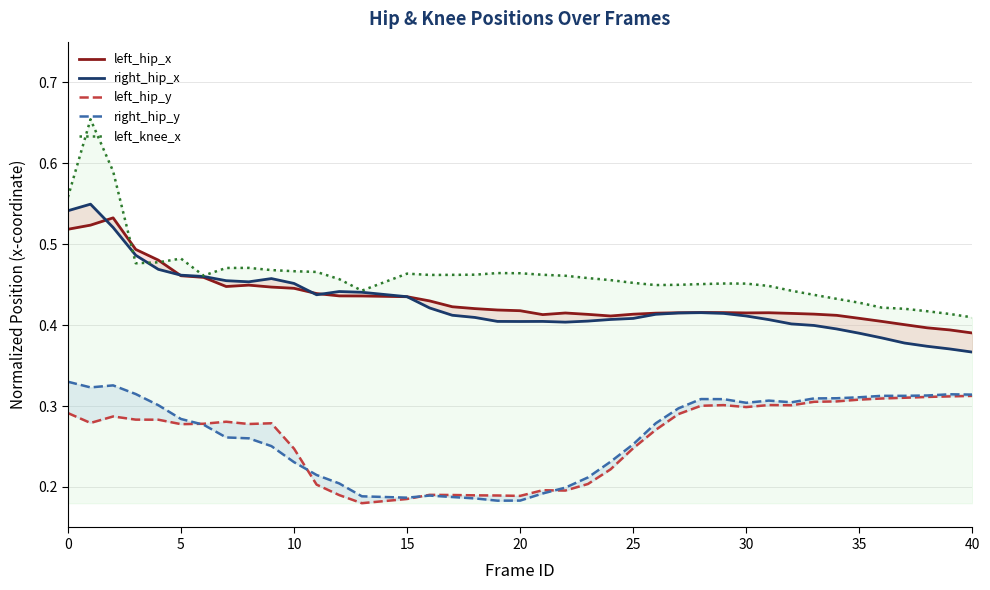

Is it true that left_knee_x equals 0.3 at 15?

False